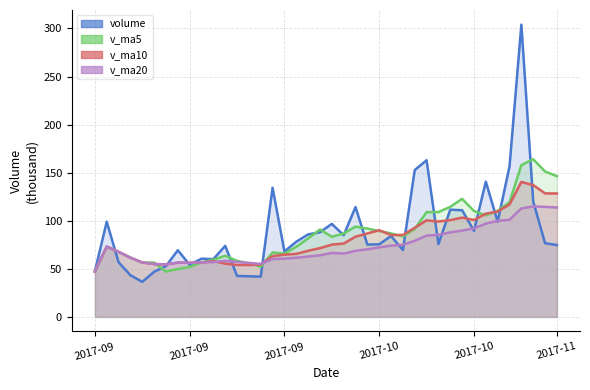

Reading left to right, extract all data points from this chart.

volume: 47.2	98.9	56.8	43.3	36.4	46.9	52.8	69.3	54.2	60.5	60.1	73.9	42.6	42.2	41.8	134.3	68.0	78.1	85.8	88.1	96.7	85.0	114.2	75.2	75.5	84.1	69.5	152.7	162.9	75.8	111.5	110.9	89.5	140.6	99.0	156.4	304.0	120.0	76.7	74.7
v_ma5: 47.2	73.1	67.7	61.6	56.5	56.5	47.2	49.7	51.9	56.7	59.4	63.6	58.3	55.9	52.1	67.0	65.8	72.9	81.6	90.9	83.3	86.7	93.9	91.8	89.3	86.8	83.7	91.4	109.0	109.0	114.5	122.8	110.1	105.7	110.3	119.3	157.9	164.0	151.2	146.3
v_ma10: 47.2	73.1	67.7	61.6	56.5	54.9	54.6	56.5	56.2	56.6	57.9	55.4	54.0	53.9	54.4	63.2	64.7	65.6	68.7	71.5	75.2	76.3	83.4	86.7	90.1	85.1	85.2	92.7	100.4	99.2	100.7	103.2	100.8	107.3	109.7	116.9	140.3	137.1	128.4	128.3
v_ma20: 47.2	73.1	67.7	61.6	56.5	54.9	54.6	56.5	56.2	56.6	57.0	58.4	57.2	56.1	55.1	60.1	60.6	61.5	62.8	64.1	66.5	65.8	68.7	70.3	72.3	74.1	75.0	79.1	84.6	85.3	87.9	89.8	92.1	97.0	99.9	101.0	112.8	114.9	114.4	113.7